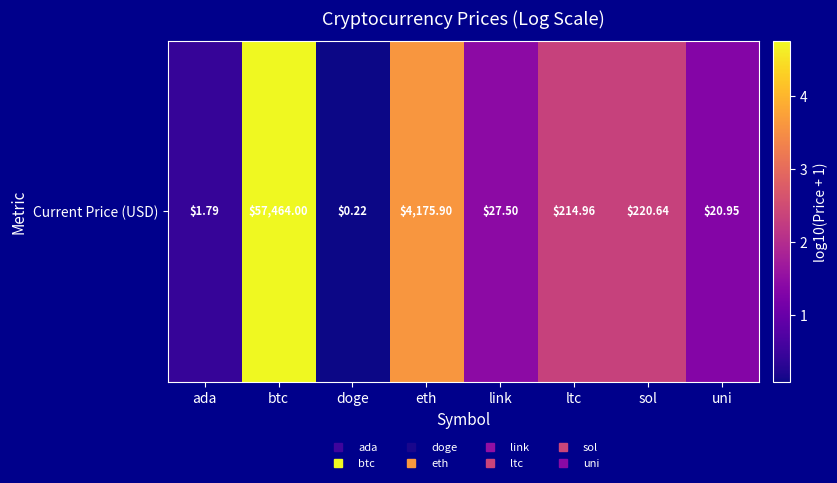

What is the ratio of the value at uni to the value at btc?

0.3